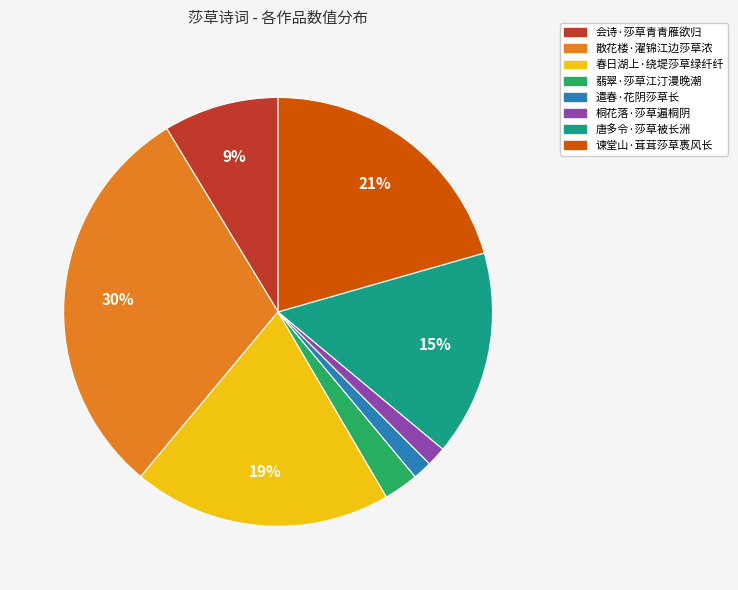

To the nearest percent, what percentage of the pie is 唐多令·莎草被长洲?

15%